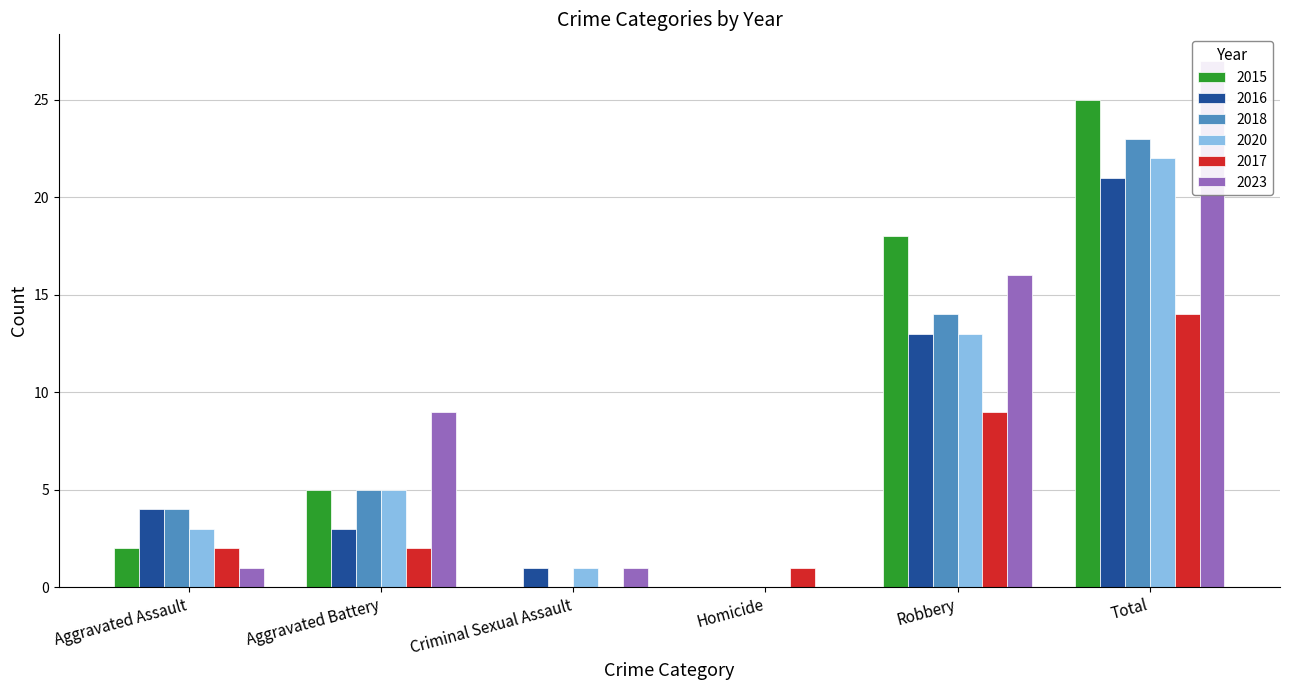

What is the label of the 1st bar from the right?

Total